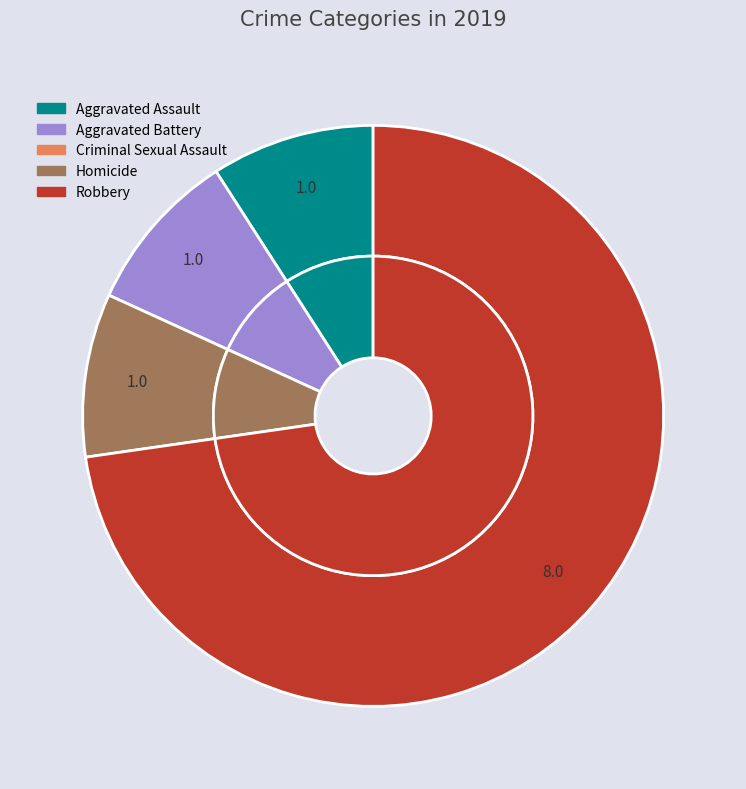

What is the largest slice in the pie chart?

Robbery